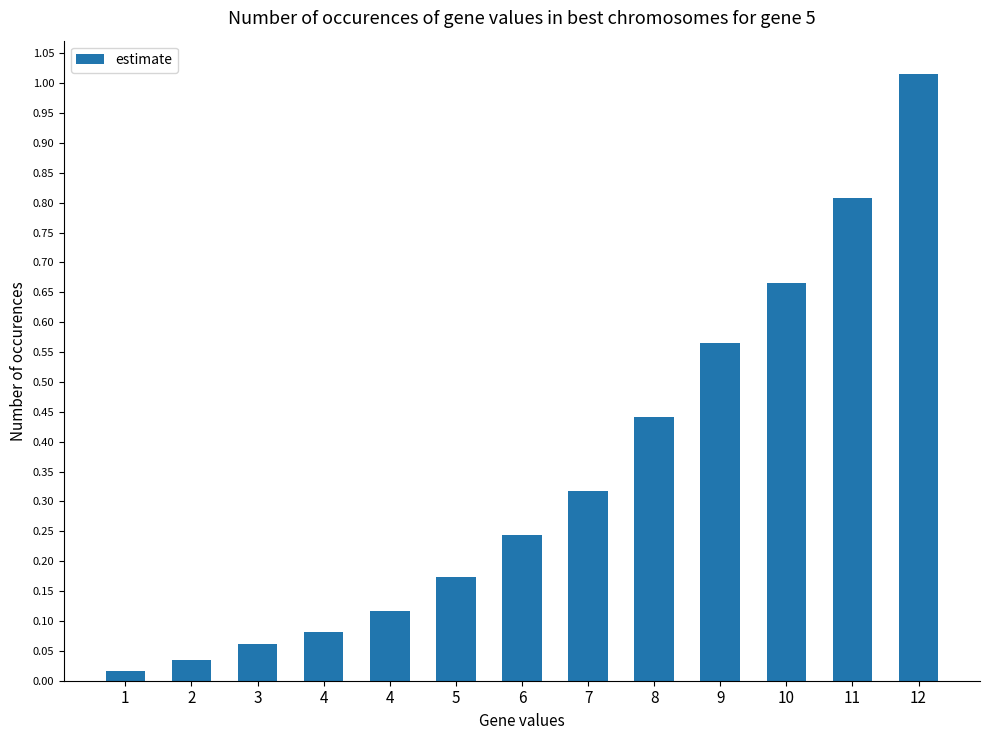

What is the difference between the maximum and minimum values?

1.0